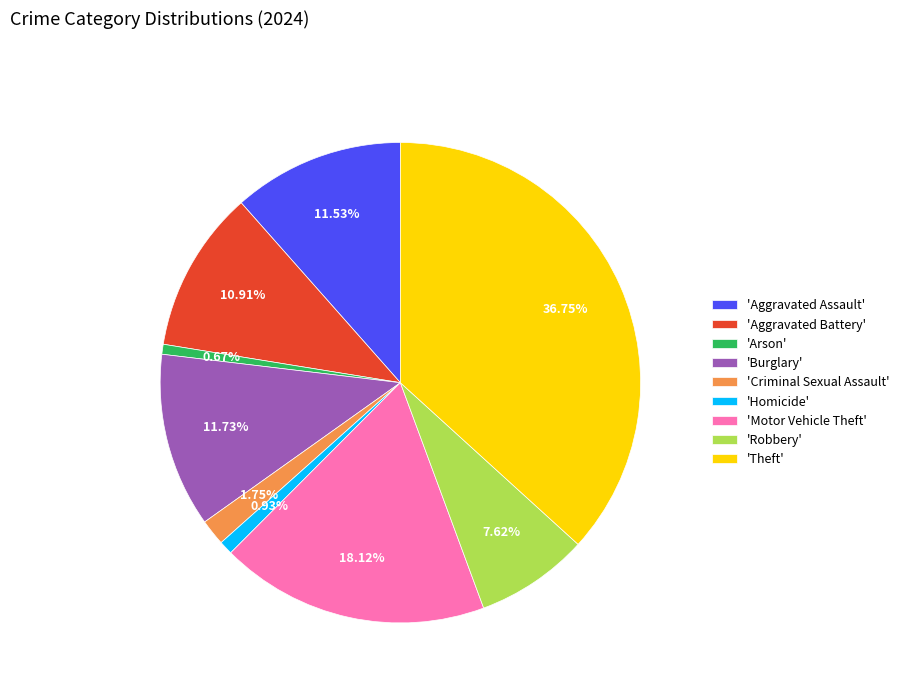

Do 'Arson' and 'Criminal Sexual Assault' together represent more than half of the pie?

No